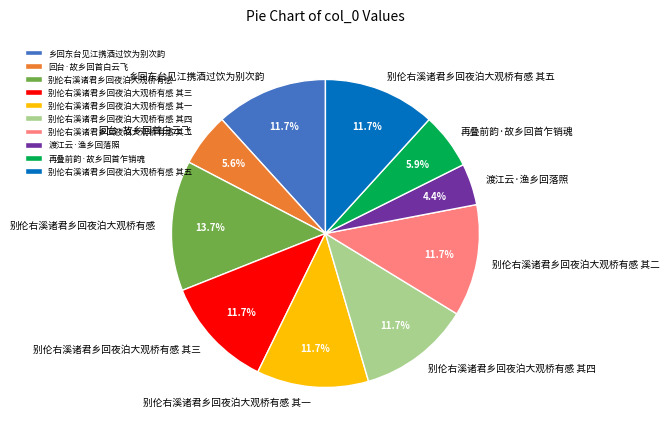

To the nearest percent, what is the difference between the 别伦右溪诸君乡回夜泊大观桥有感 其四 and 再叠前韵·故乡回首乍销魂 slice percentages?

6%